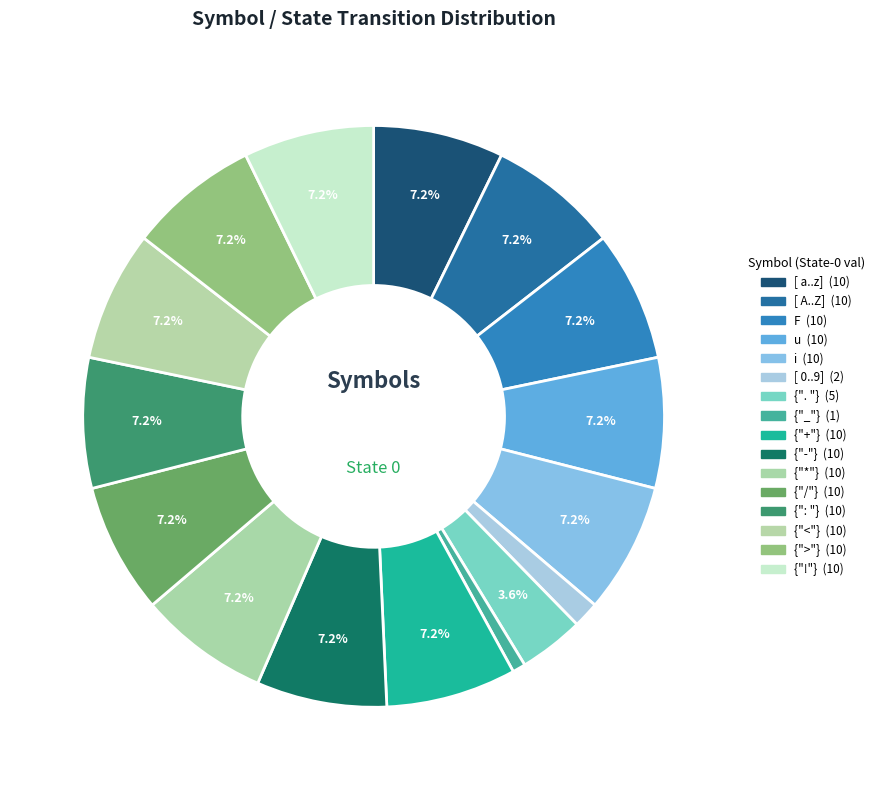

How many segments does this pie chart have?

16